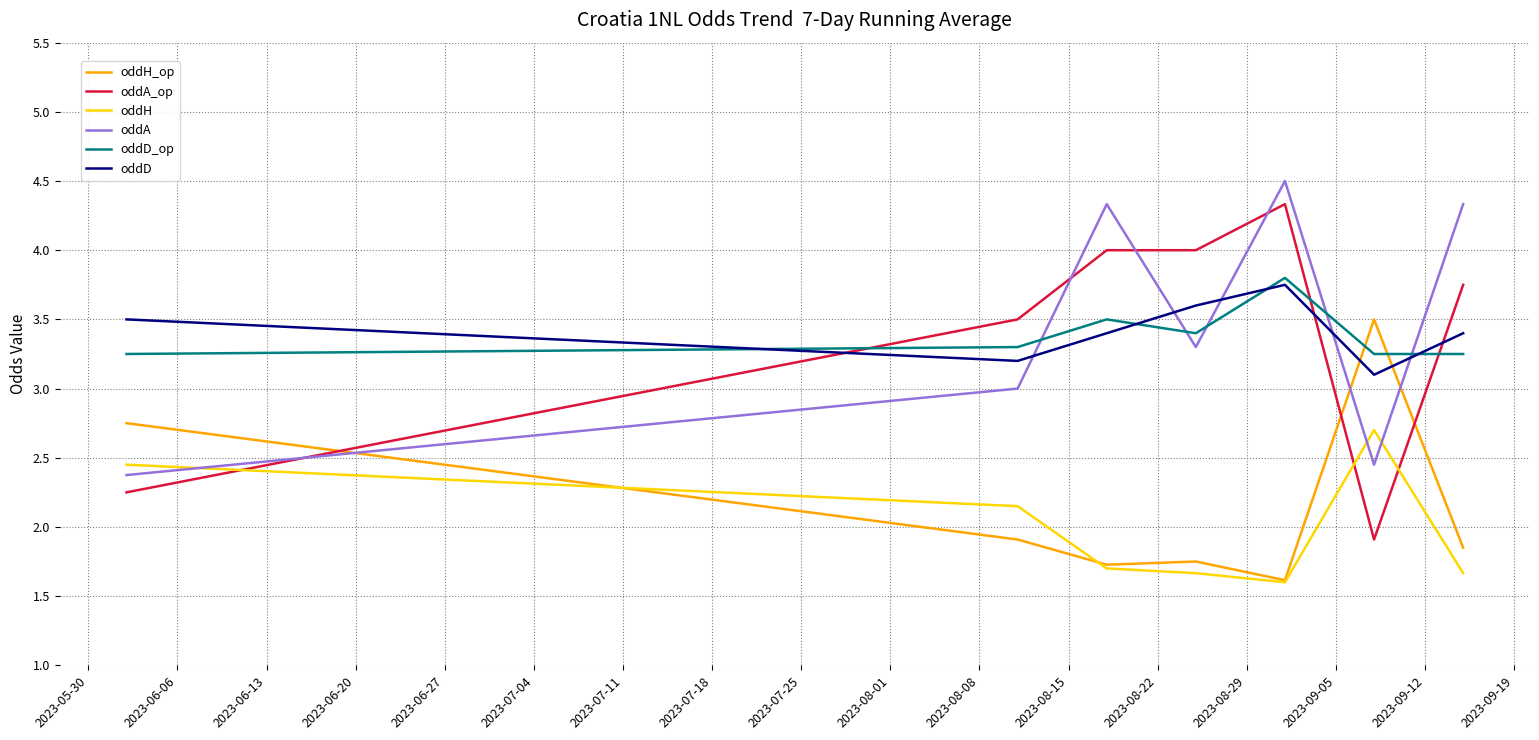

True or false: oddH_op and oddA_op intersect in this chart.

True